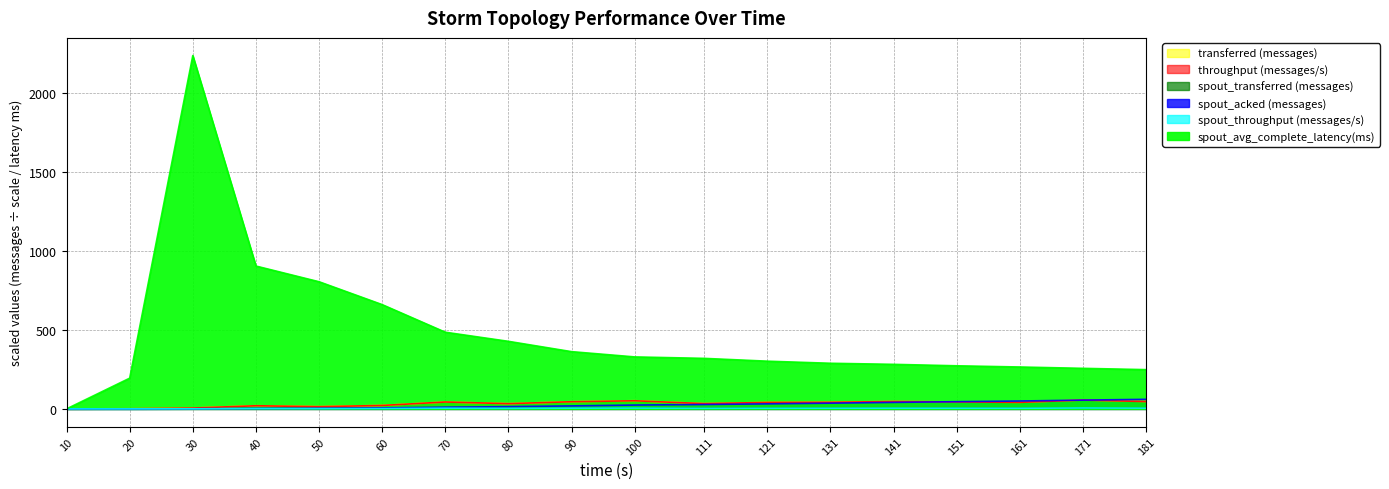

True or false: spout_transferred (messages) and spout_avg_complete_latency(ms) intersect in this chart.

False